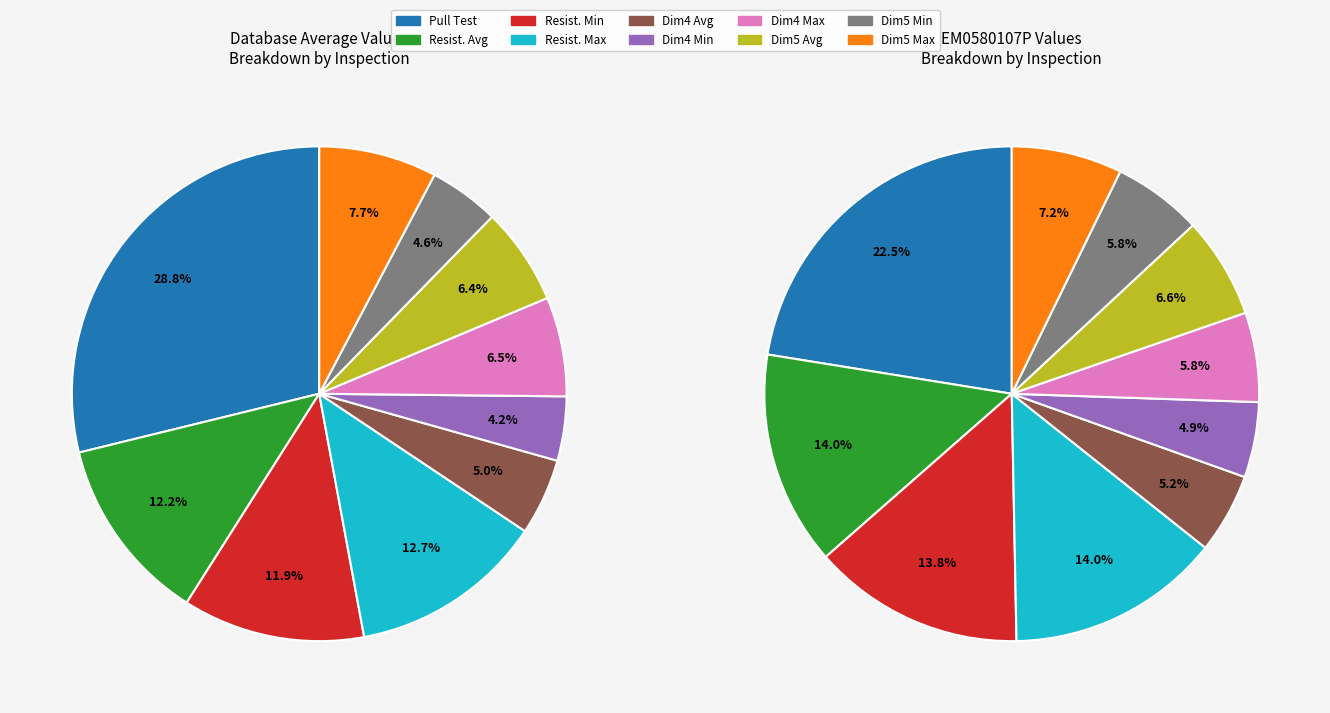

Rank the categories by Database_Average value from highest to lowest.

Inspection_10_Pull_Test, Inspection_3_Resistance_Maximum, Inspection_3_Resistance_Average, Inspection_3_Resistance_Minimum, Inspection_5_Dimension_Maximum, Inspection_4_Dimension_Maximum, Inspection_5_Dimension_Average, Inspection_4_Dimension_Average, Inspection_5_Dimension_Minimum, Inspection_4_Dimension_Minimum